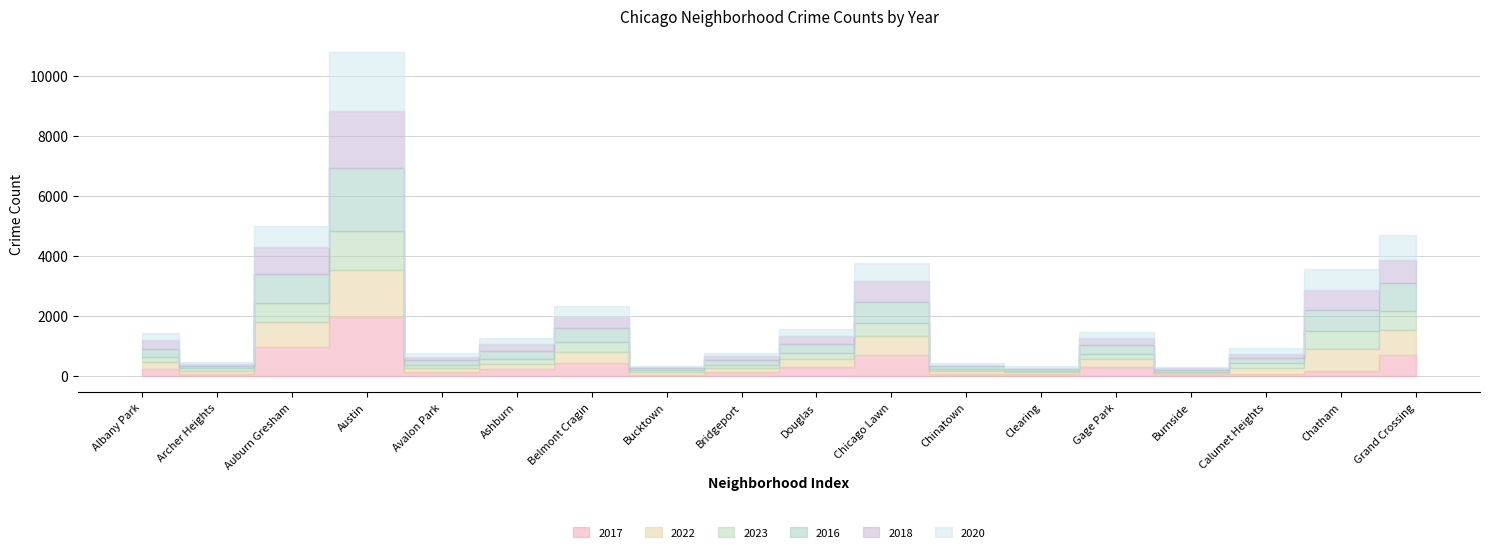

Does the chart have visible grid lines?

Yes